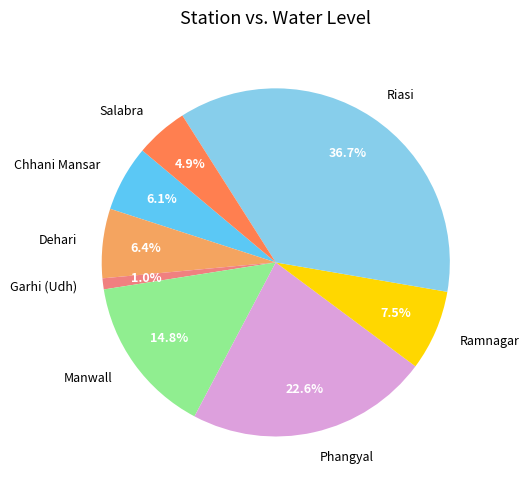

What is the total percentage of Chhani Mansar and Manwall?

20.9%